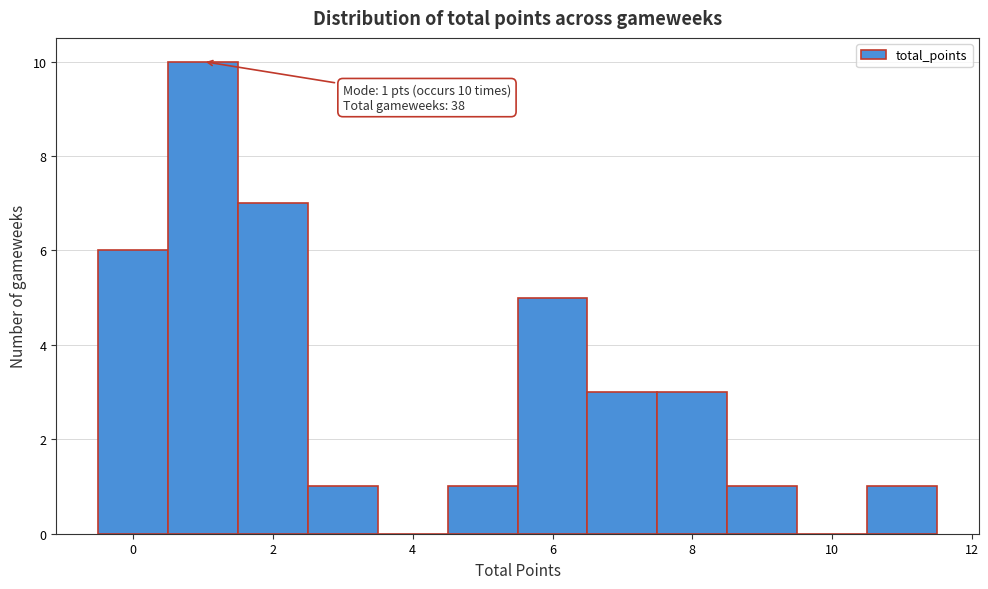

Over which range of the x-axis is the bar tallest?

0.5 to 1.5